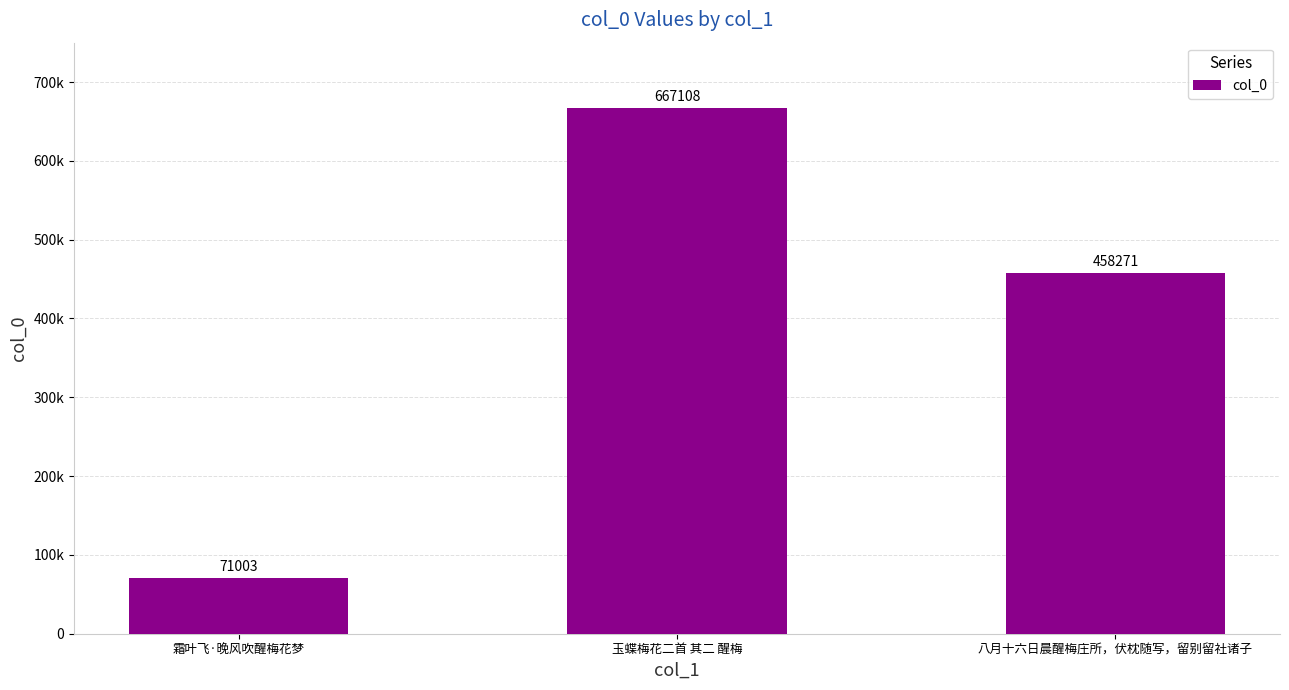

Are the bars horizontal?

No